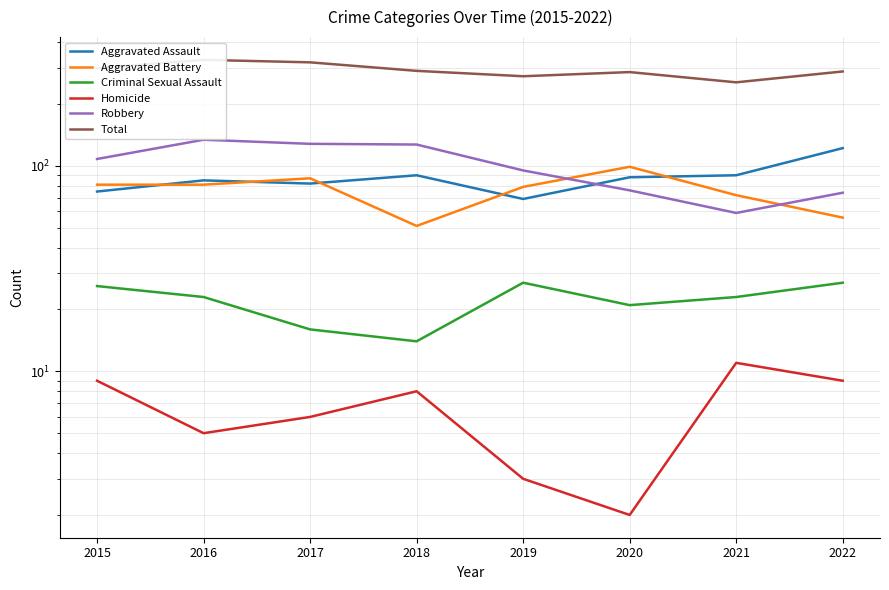

Does the chart display data point markers on the line(s)?

No